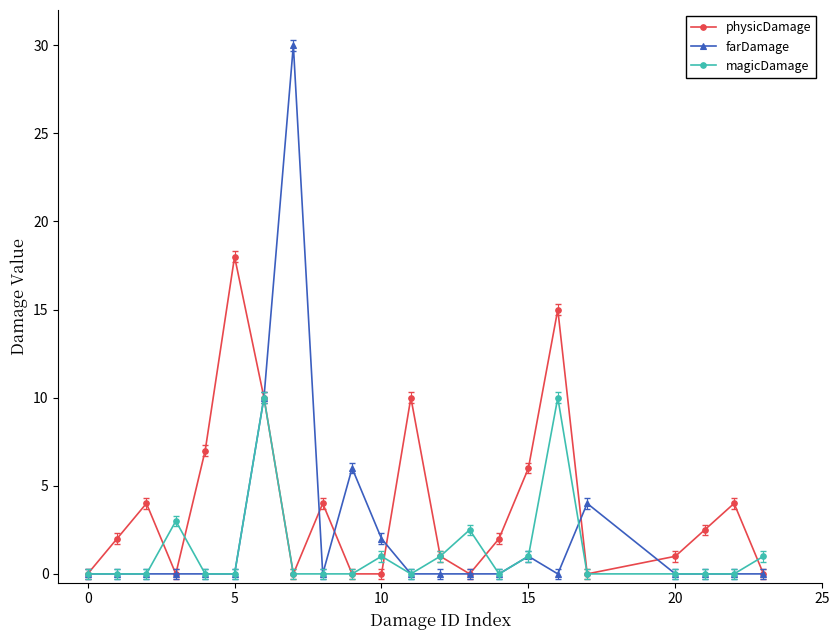

Which series has the largest total across all categories?

physicDamage